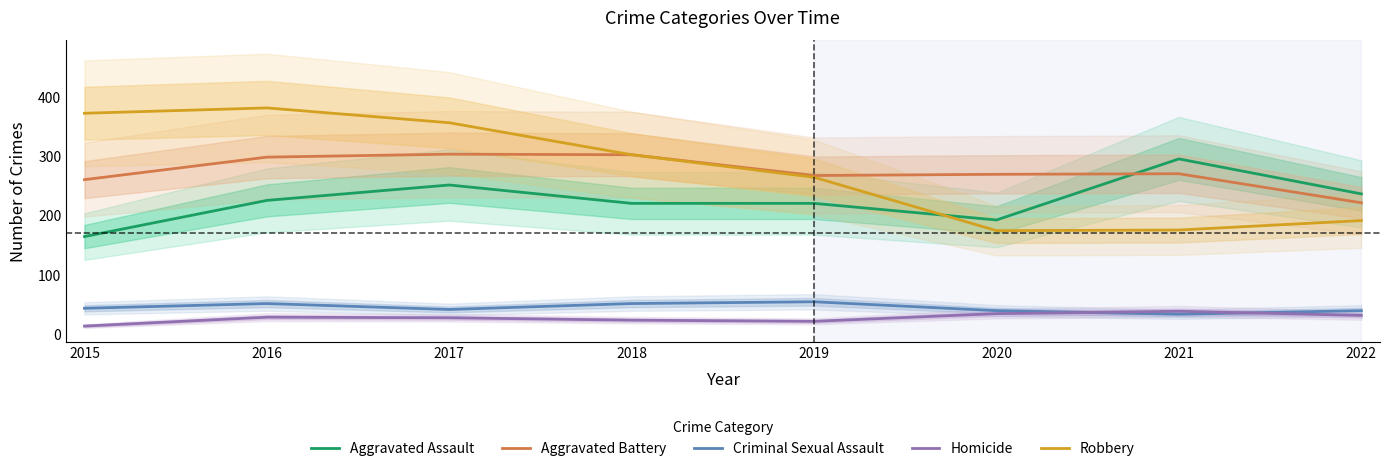

At how many categories does at least one series exceed 118?

8